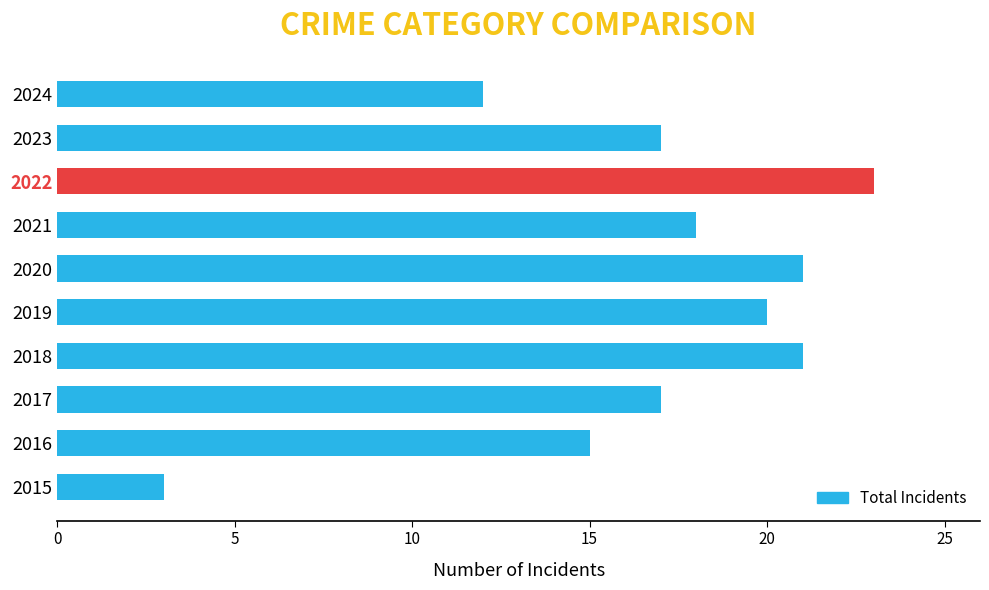

Are the bars grouped side by side (vs. stacked)?

No